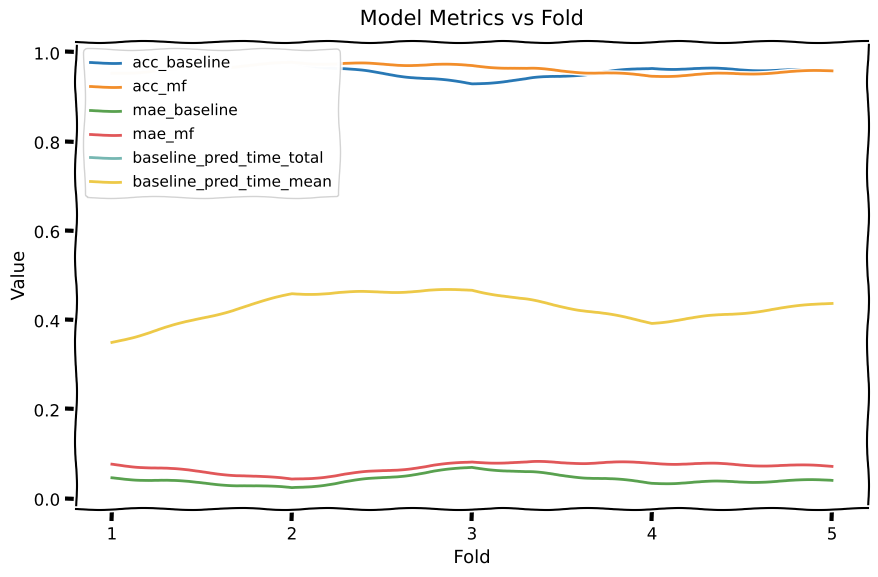

Which series has the largest total across all categories?

acc_mf